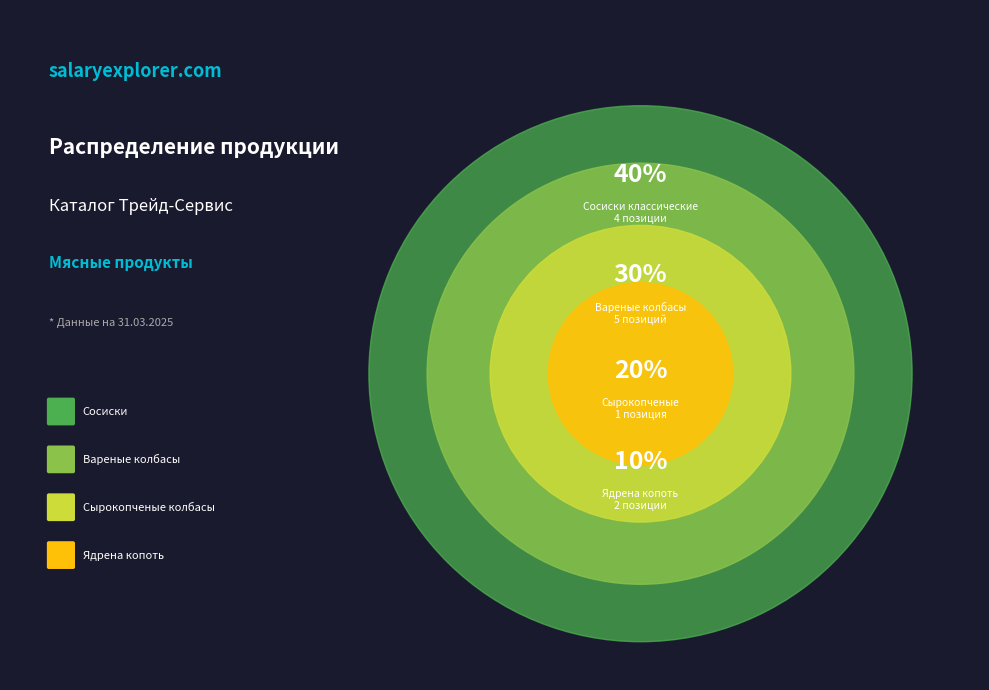

To the nearest percent, what is the combined percentage of Вареные колбасы and Ядрена копоть?

40%